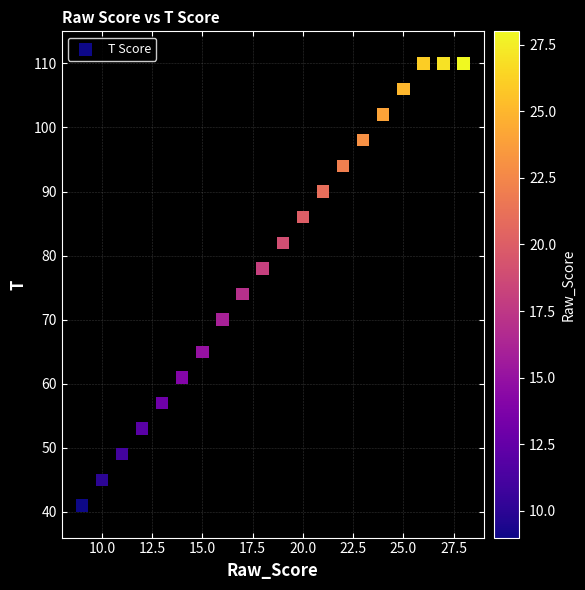

What Y value in the scatter plot is closest to 75?

74